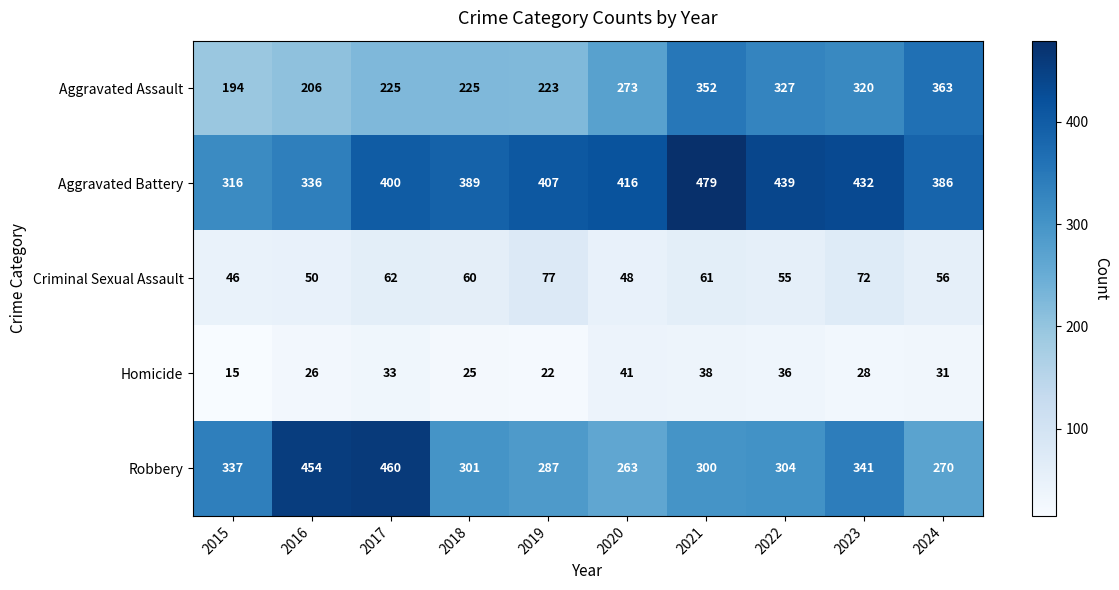

How many distinct data groups are displayed?

5